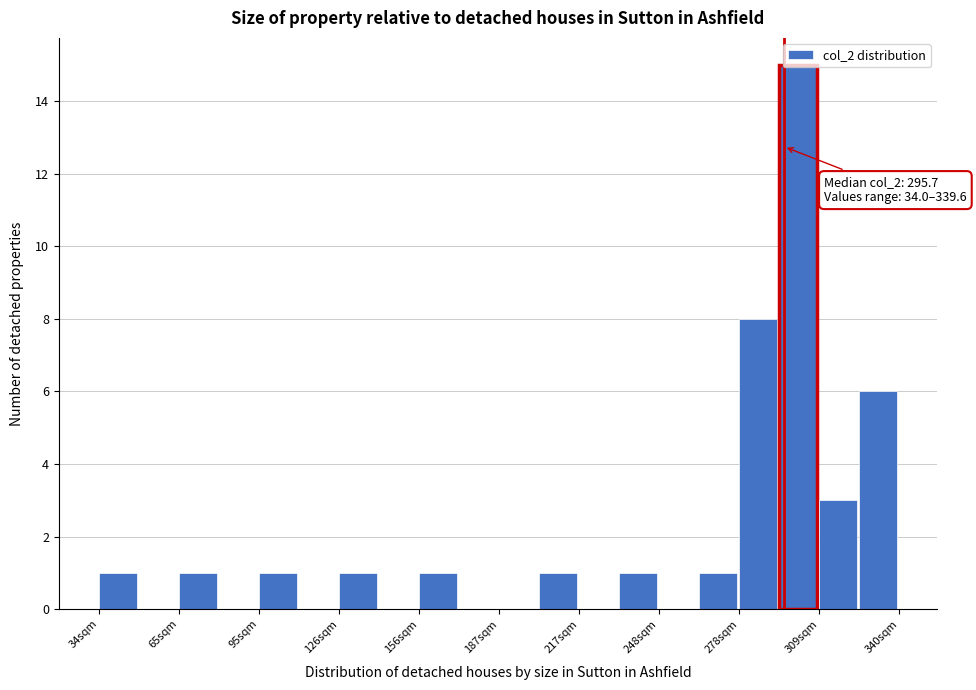

Read against the x-axis, roughly where is the centre of the tallest bar?

300